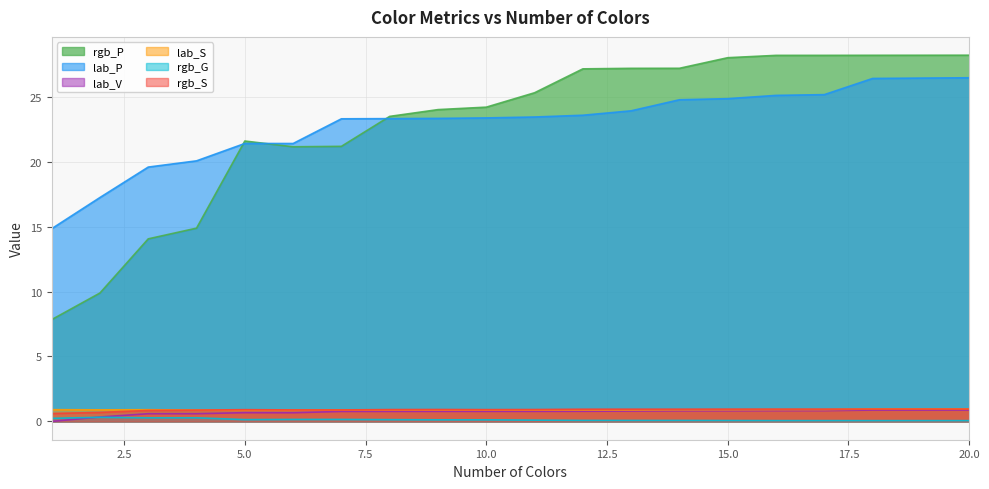

At which label does rgb_G reach its minimum?

18